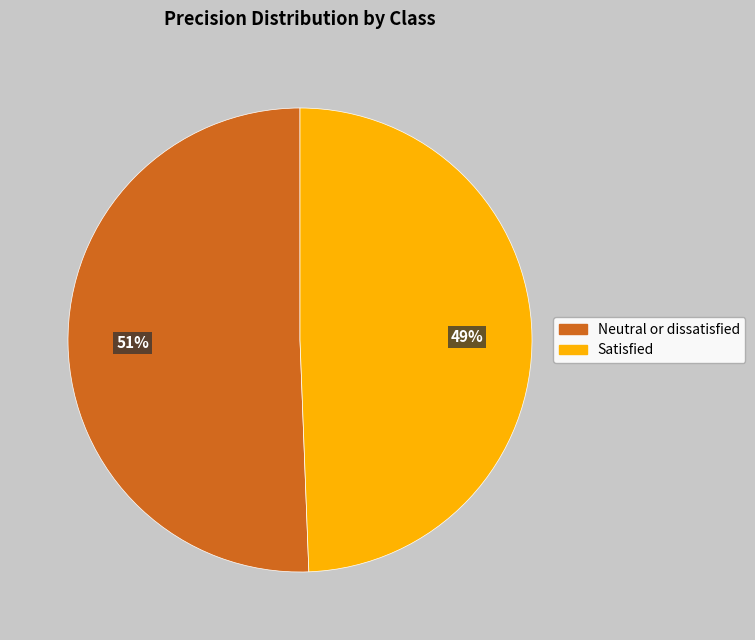

Do Neutral or dissatisfied and Satisfied together represent more than half of the pie?

Yes